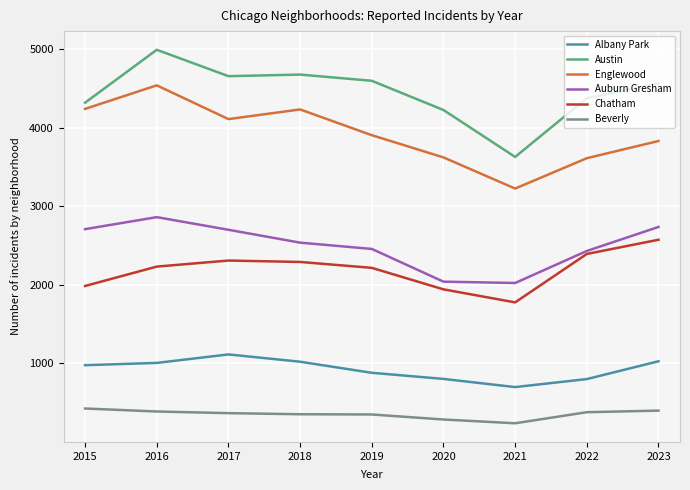

Rank the series by their maximum value, from lowest to highest.

Beverly, Albany Park, Chatham, Auburn Gresham, Englewood, Austin